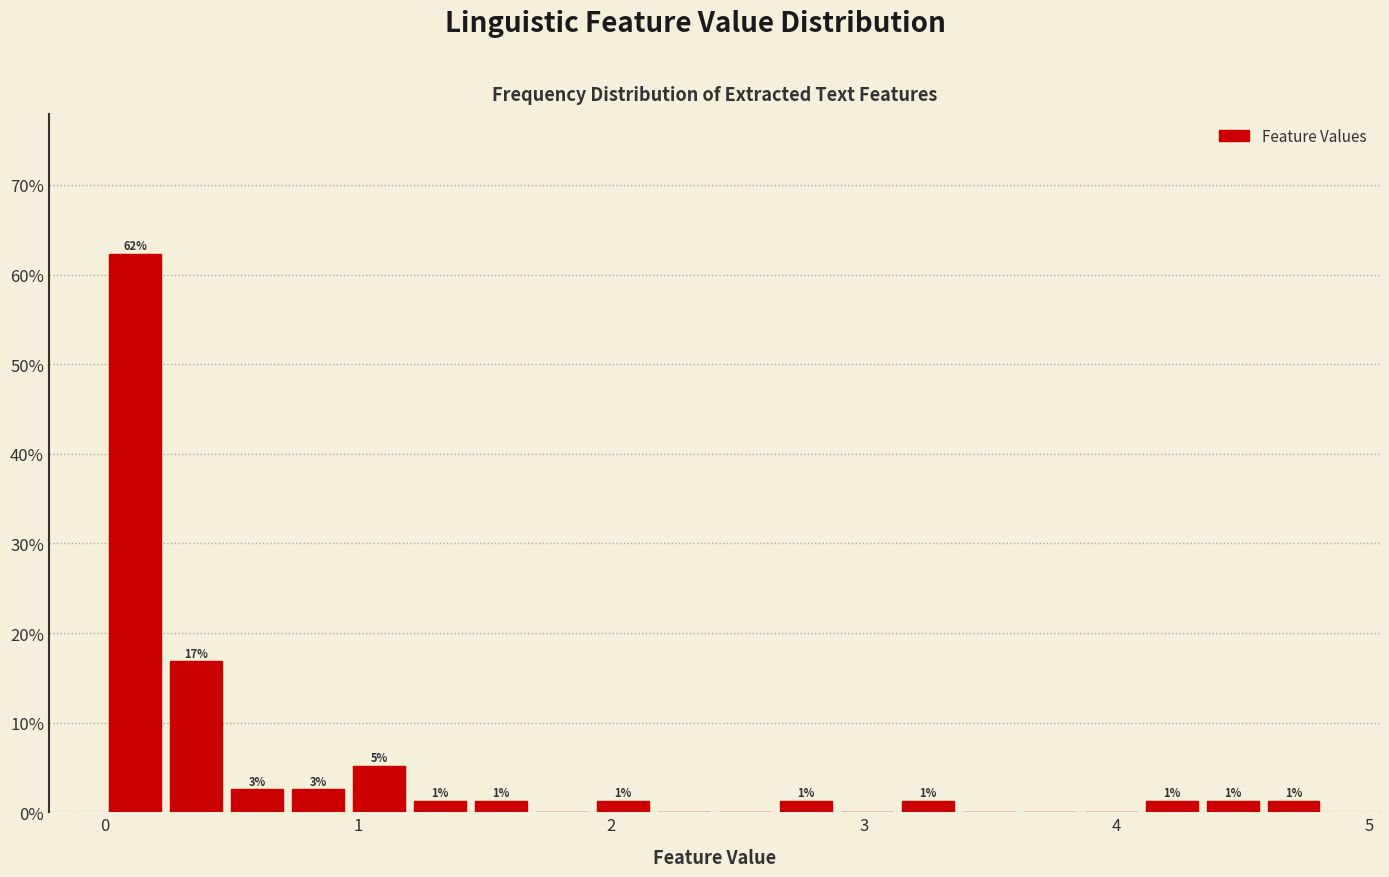

Around what value on the x-axis is the tallest bar? Give the approximate position of its centre, as read against the axis.

0.1